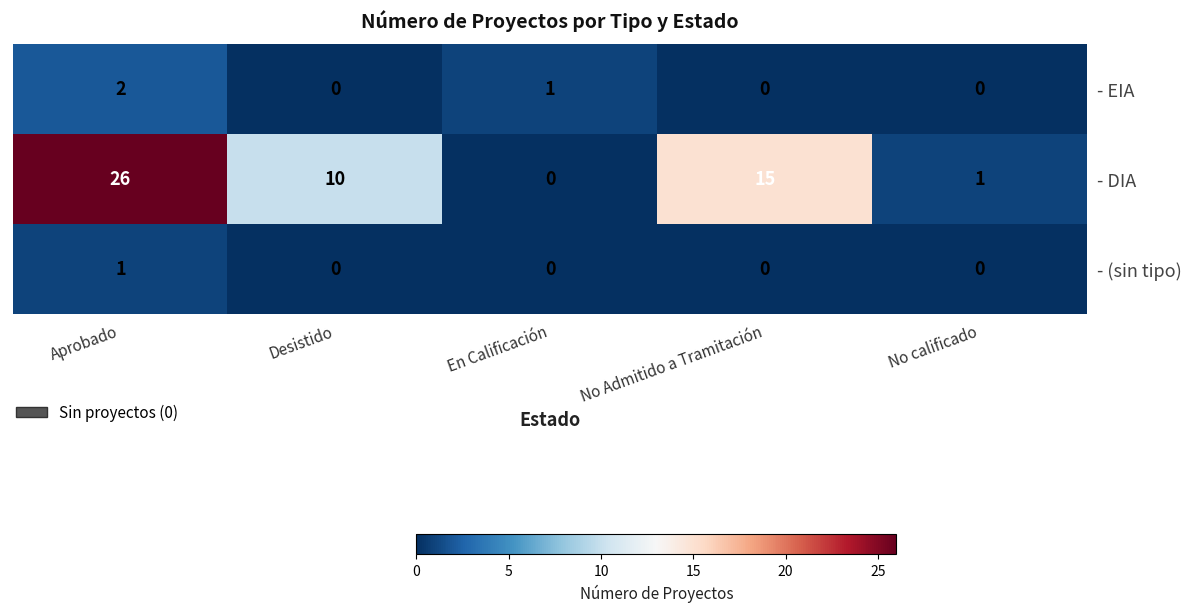

At how many categories does at least one series exceed 9?

3